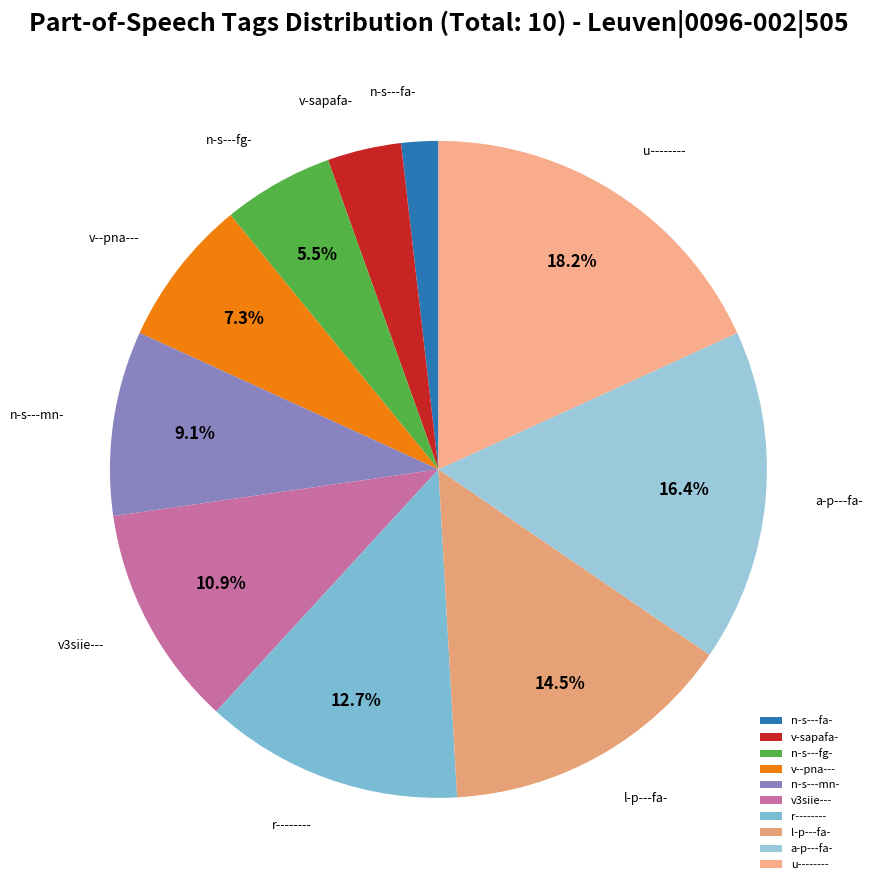

Rank the categories by value from highest to lowest.

u--------, a-p---fa-, l-p---fa-, r--------, v3siie---, n-s---mn-, v--pna---, n-s---fg-, v-sapafa-, n-s---fa-